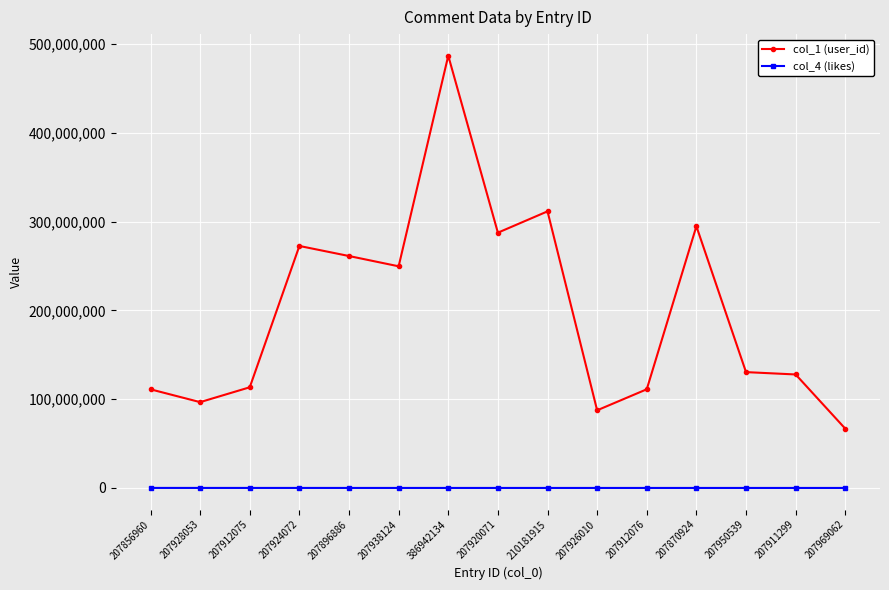

True or false: col_4 (likes) and col_1 (user_id) intersect in this chart.

False